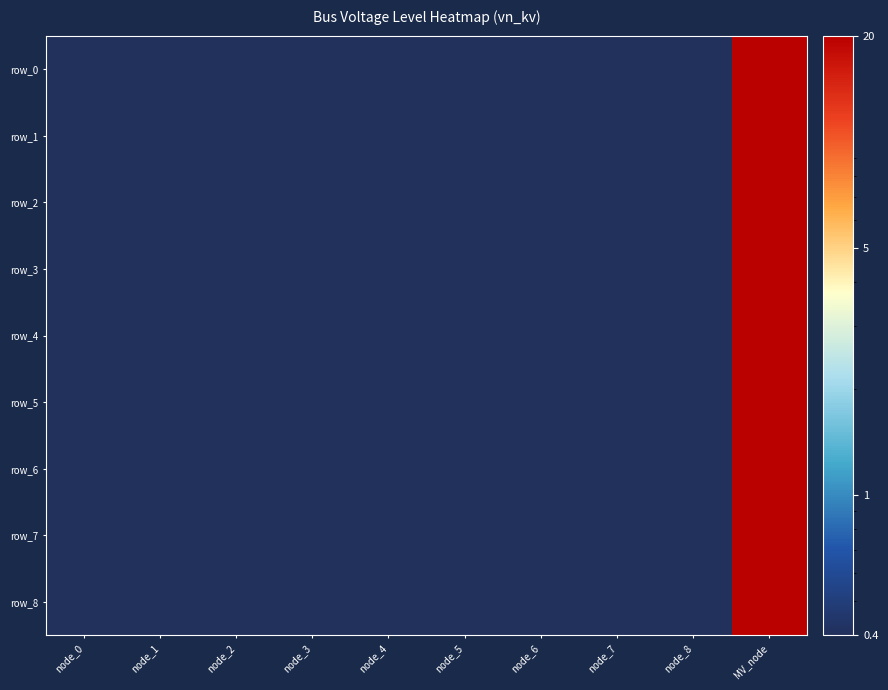

At how many categories does at least one series exceed 7?

1